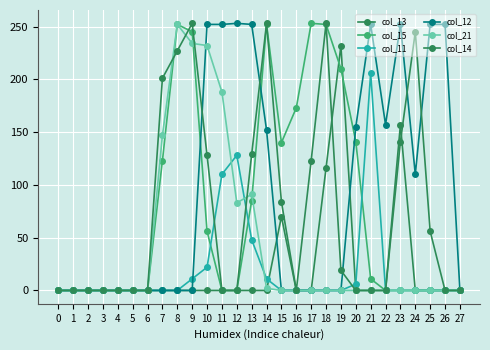

Is it true that col_14 equals 90 at 9?

False